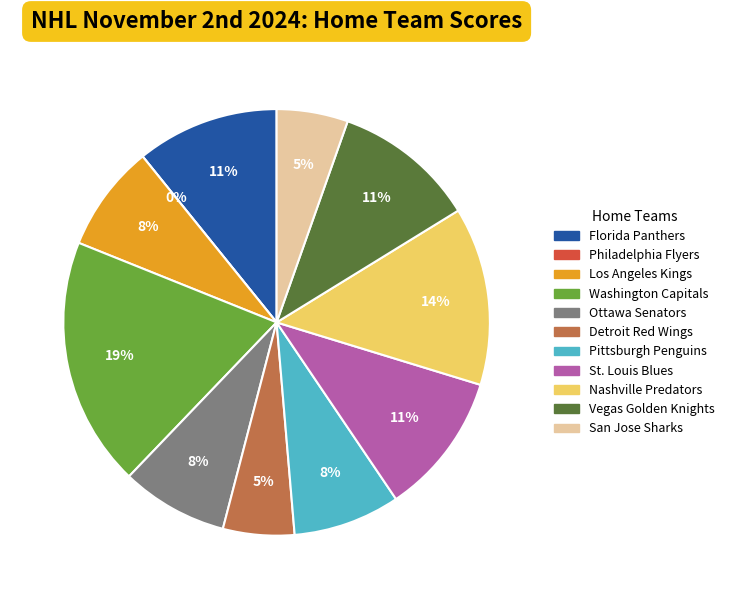

Is it true that Detroit Red Wings is 1% of the pie?

False